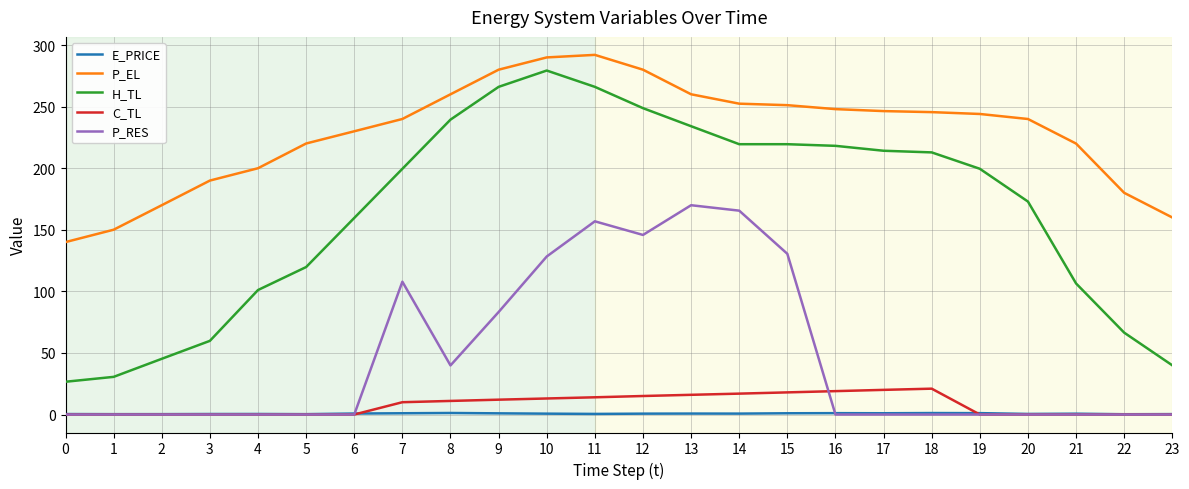

True or false: P_EL has more than 0 interior local peaks.

True